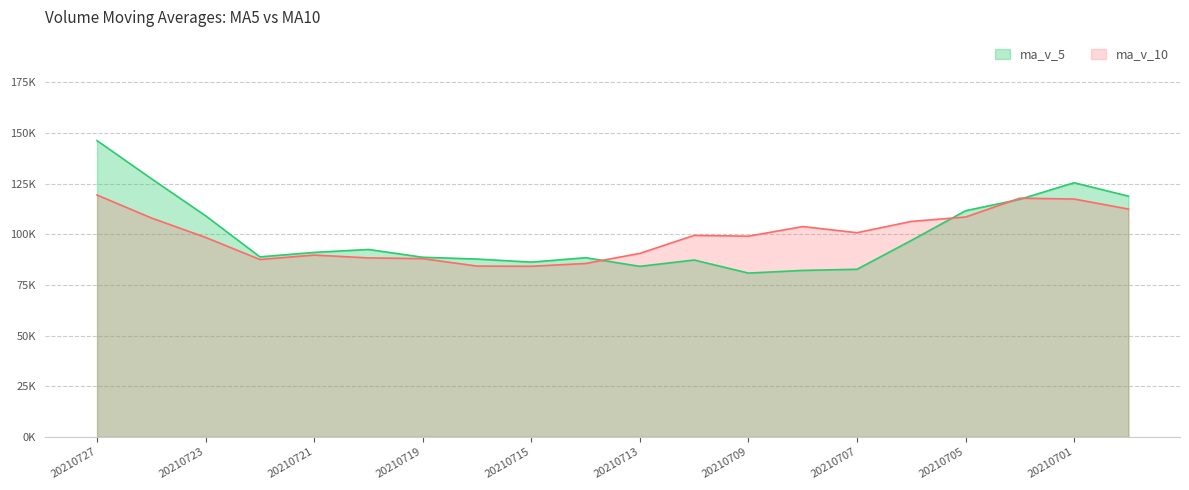

At how many categories does at least one series exceed 118?

4